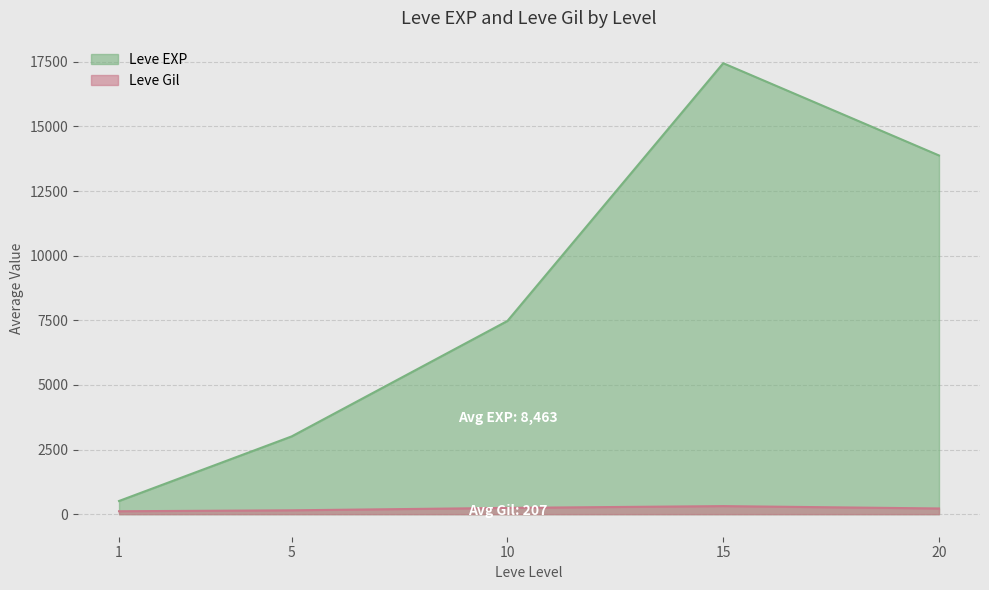

Count the number of data series in this chart.

2